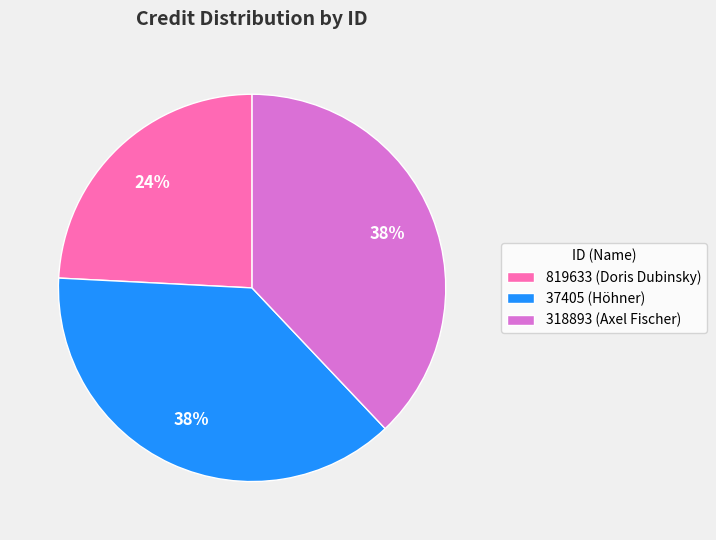

Combined, do 318893 (Axel Fischer) and 37405 (Höhner) account for over 50%?

Yes